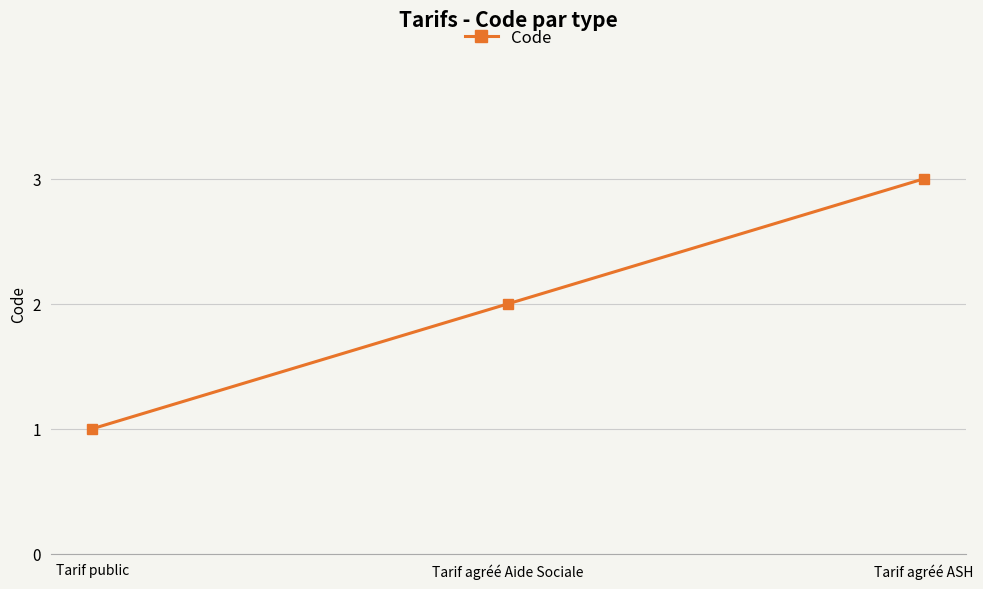

The chart shows a value of 2 at Tarif agréé Aide Sociale. True or false?

True